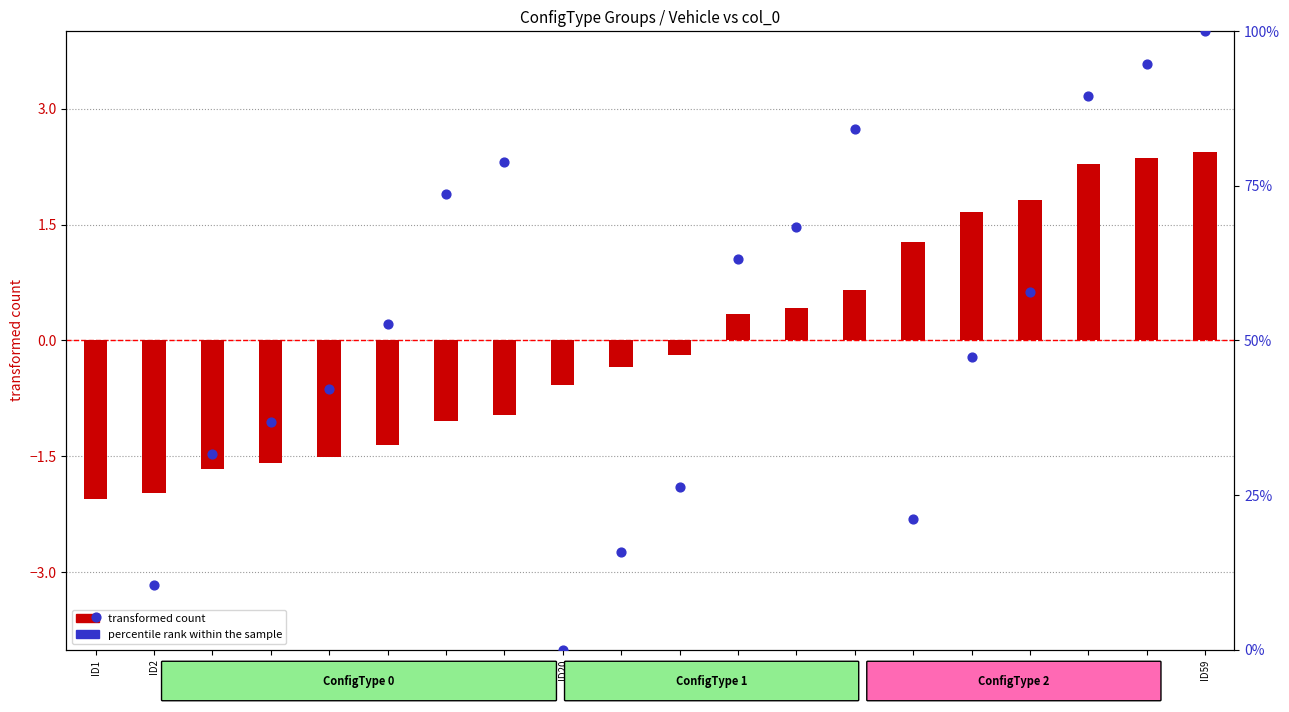

What are all the series names shown in the legend?

transformed count, percentile rank within the sample